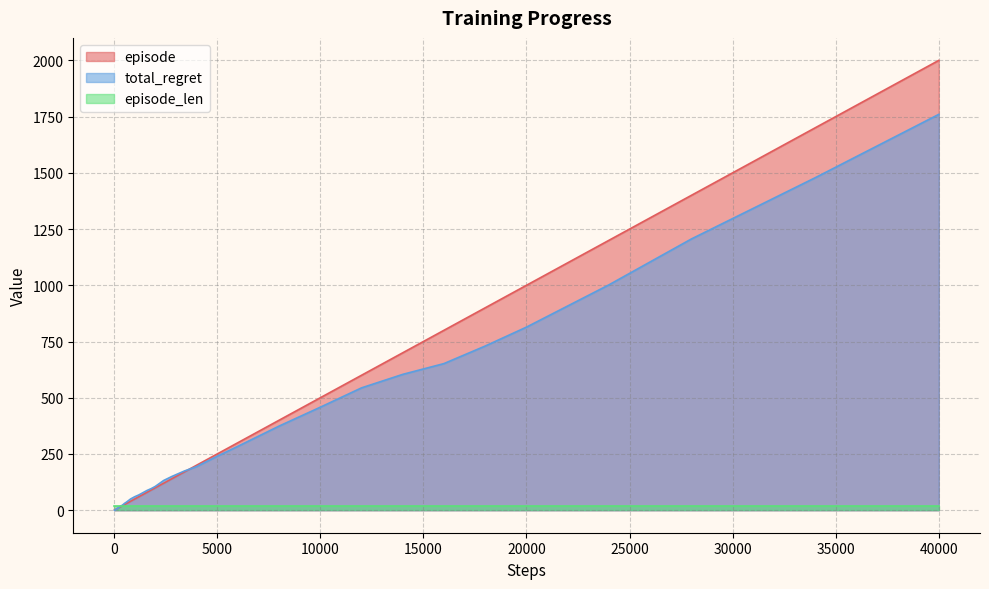

At which category is the sum across all series the highest?

40000